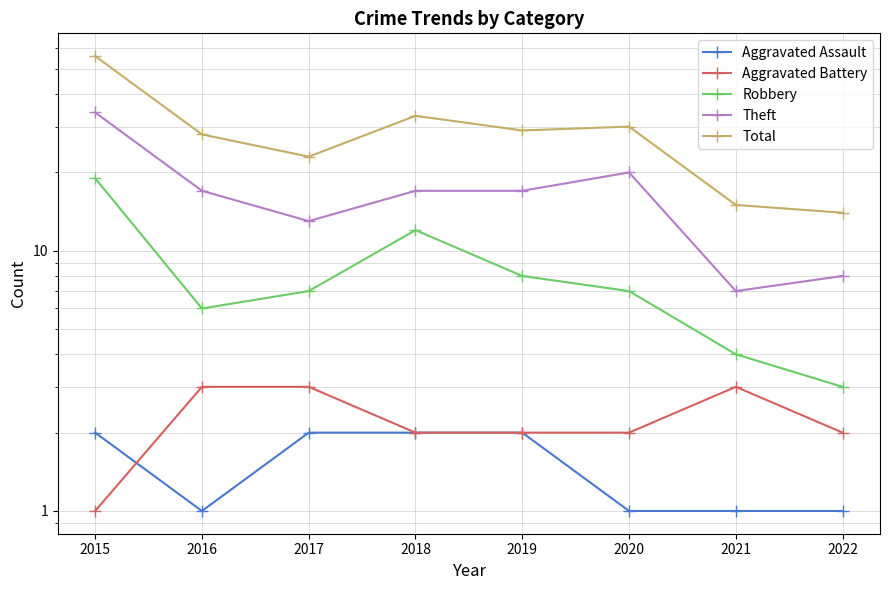

At how many categories does at least one series exceed 18?

6